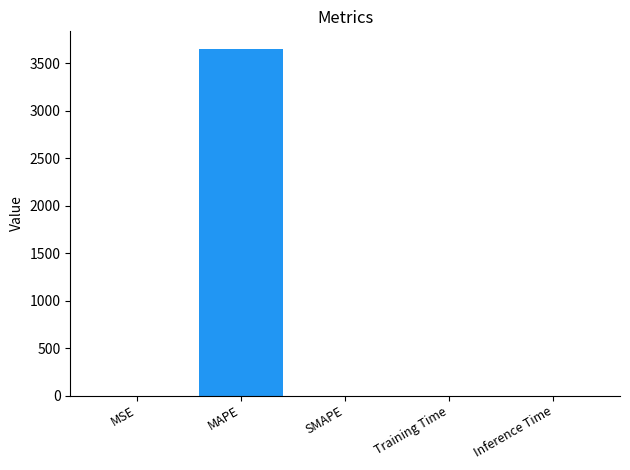

What is the greatest value displayed?

3653.2